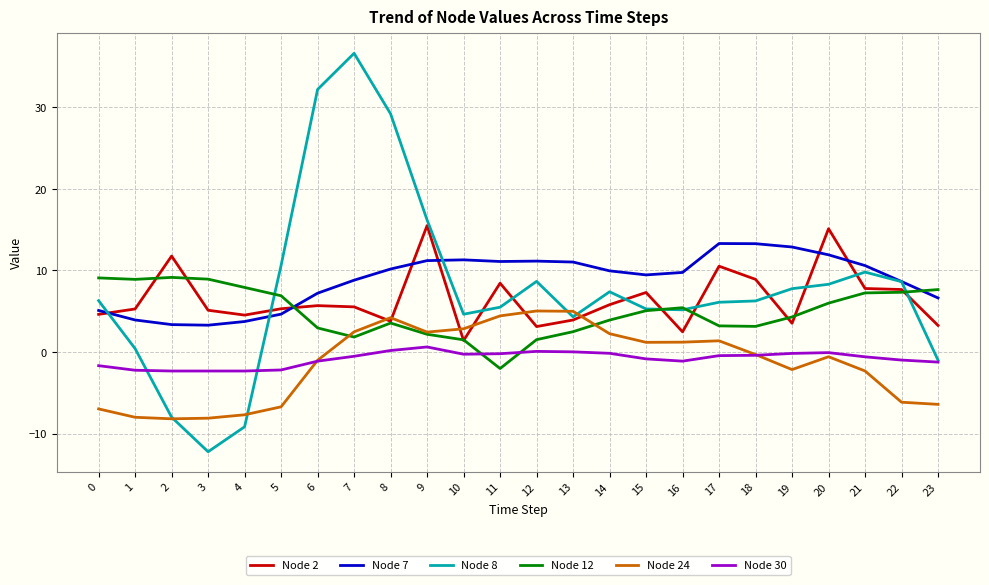

What is the difference between the maximum and second lowest values in the Node 8 series?

45.8